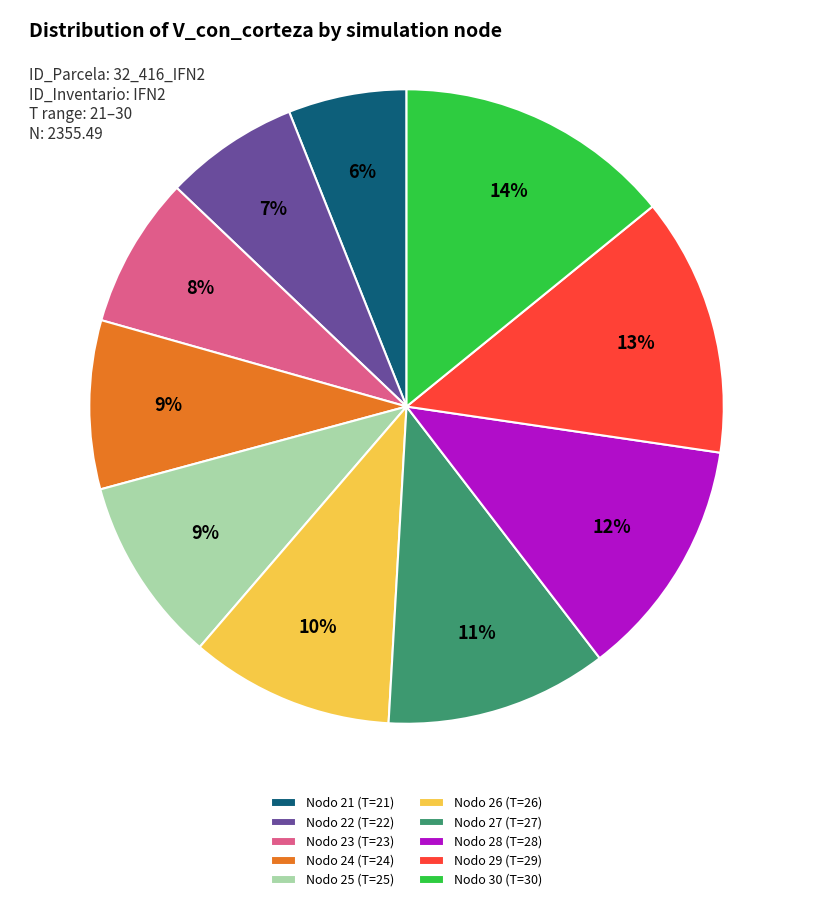

To the nearest percent, what percentage of the pie is Nodo 23 (T=23)?

8%